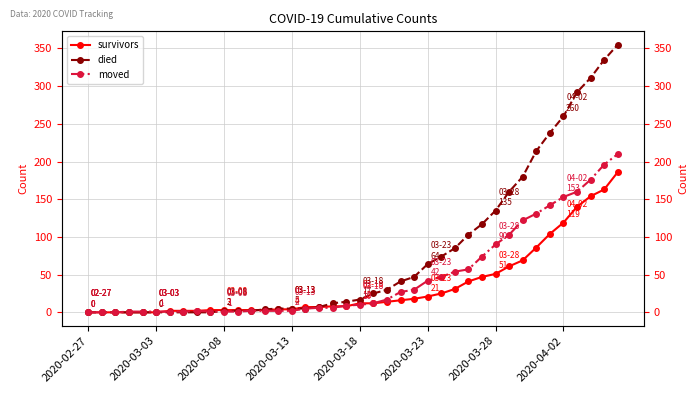

The value of died at 39 is 595. True or false?

False